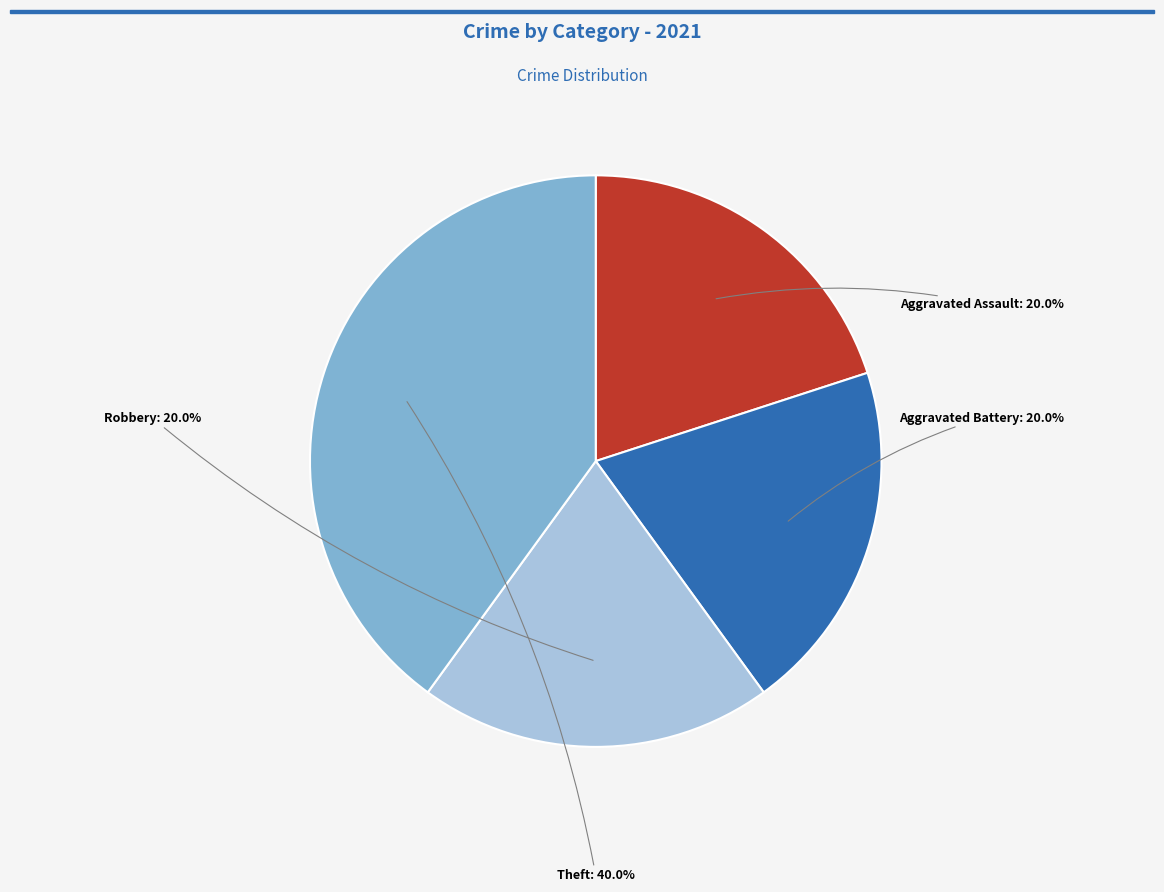

Which has a higher value, Theft or Robbery?

Theft